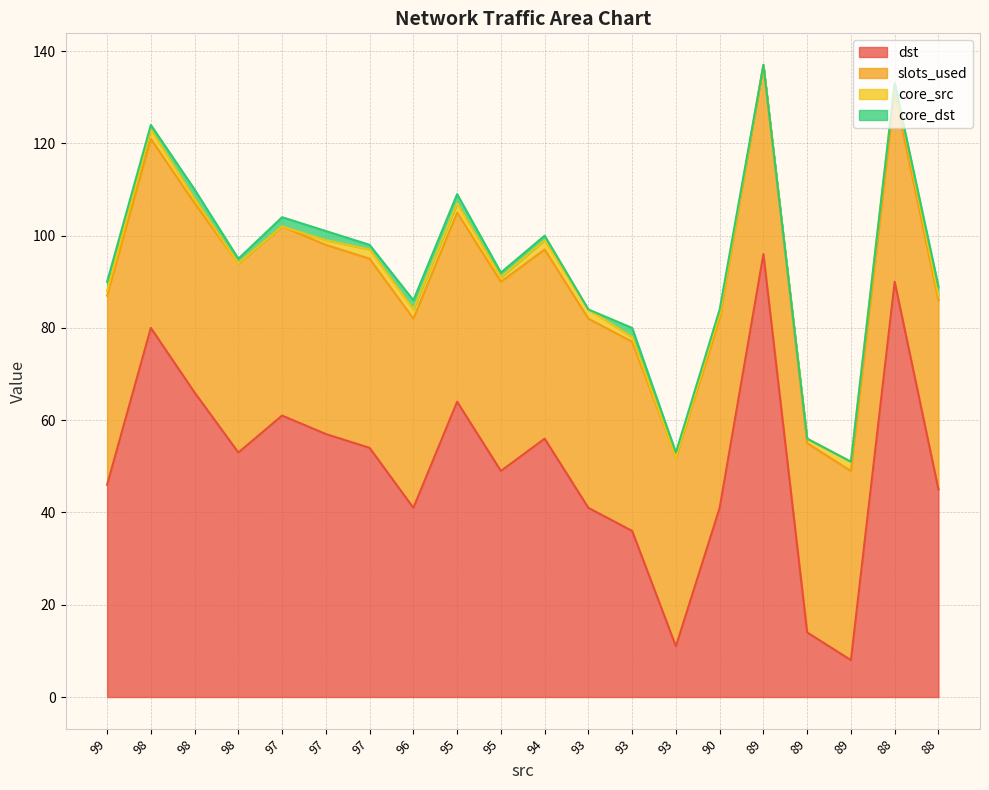

At which label does core_src reach its minimum?

98